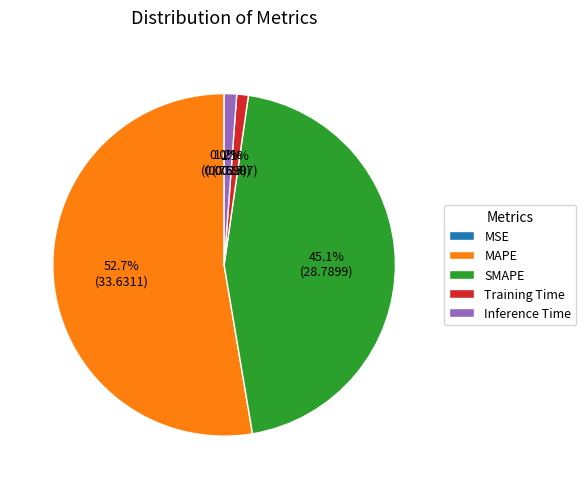

Which category has the biggest portion of the pie?

MAPE